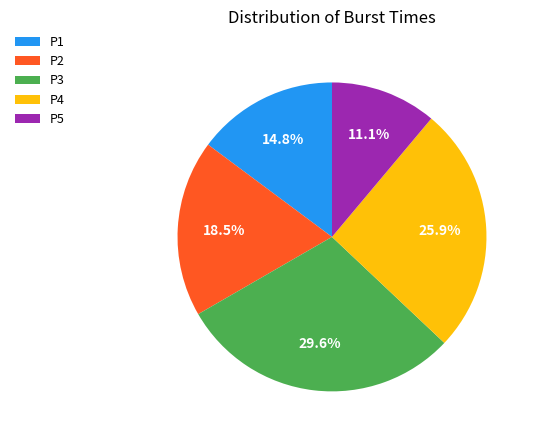

What is the total percentage of P4 and P2?

44.4%